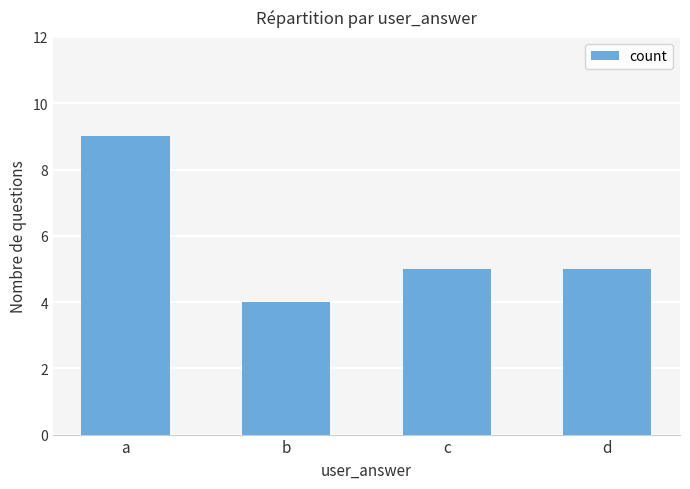

What is the value of the 1st bar from the left?

9